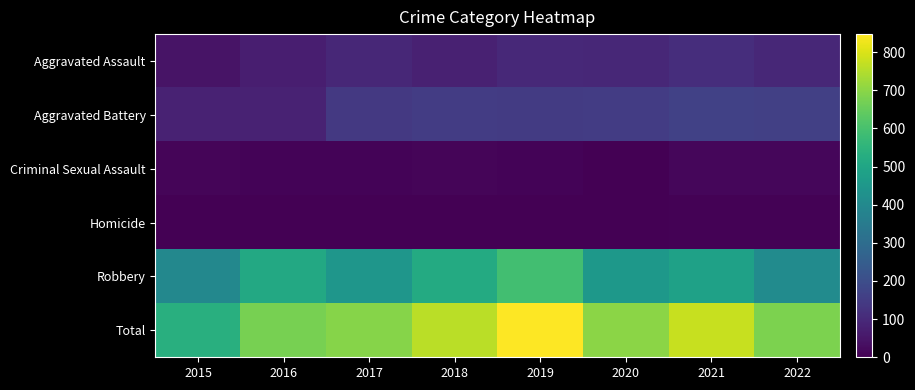

Reading left to right, list all the values displayed in this chart.

Aggravated Assault: 2015=46	2016=71	2017=95	2018=77	2019=98	2020=94	2021=110	2022=93
Aggravated Battery: 2015=82	2016=82	2017=142	2018=152	2019=148	2020=150	2021=163	2022=161
Criminal Sexual Assault: 2015=12	2016=8	2017=8	2018=11	2019=8	2020=3	2021=15	2022=16
Homicide: 2015=0	2016=1	2017=1	2018=1	2019=2	2020=2	2021=4	2022=4
Robbery: 2015=395	2016=510	2017=446	2018=519	2019=591	2020=450	2021=484	2022=407
Total: 2015=535	2016=672	2017=692	2018=760	2019=847	2020=699	2021=776	2022=681